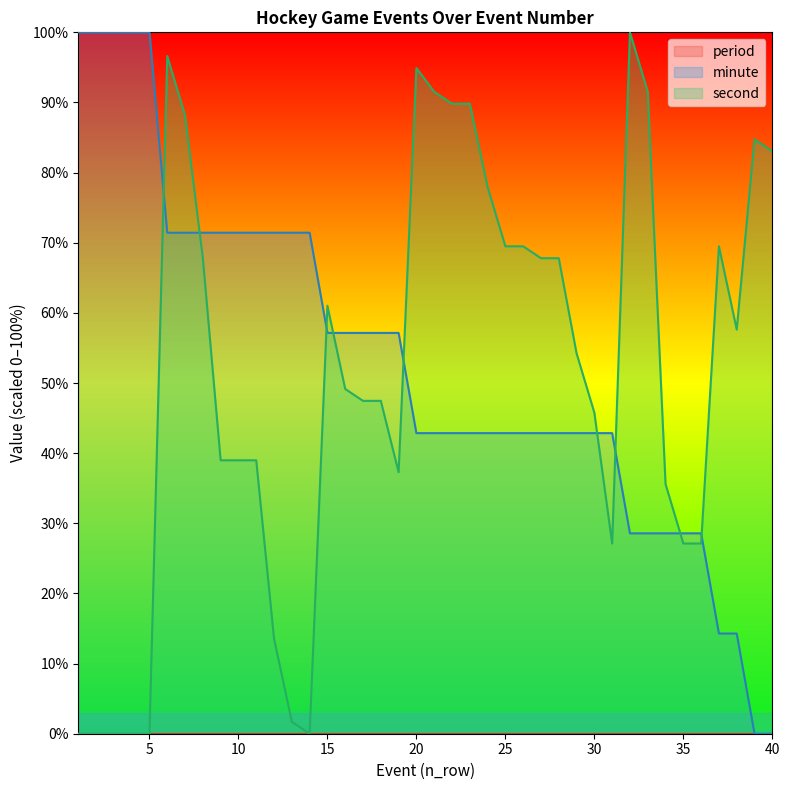

Does the chart have visible grid lines?

No